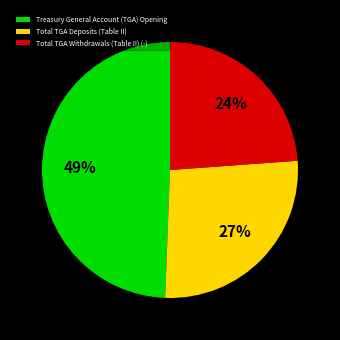

How many segments does this pie chart have?

3